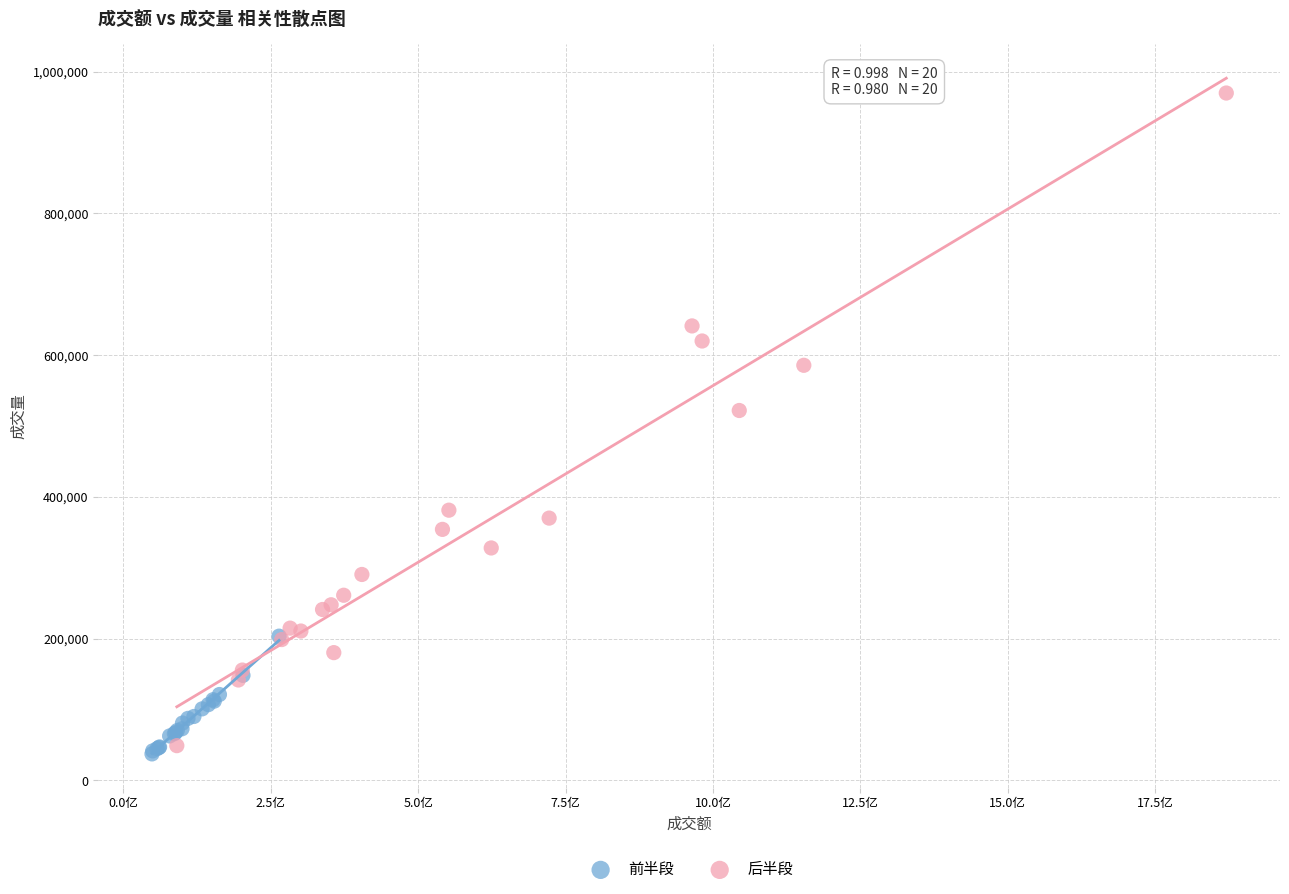

Which series contains the highest Y value?

后半段